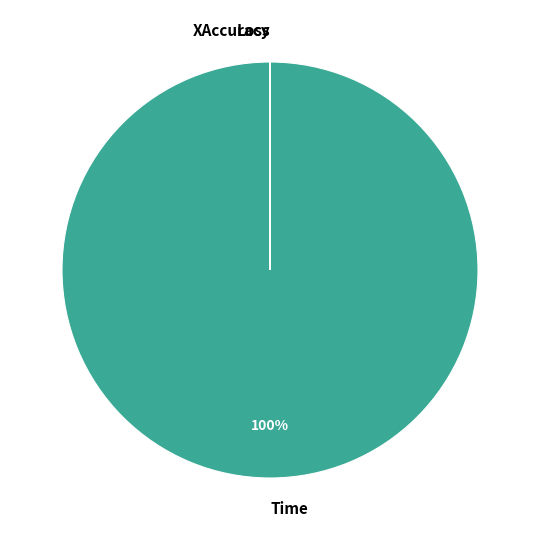

To the nearest percent, what percentage of the pie is Time?

100%